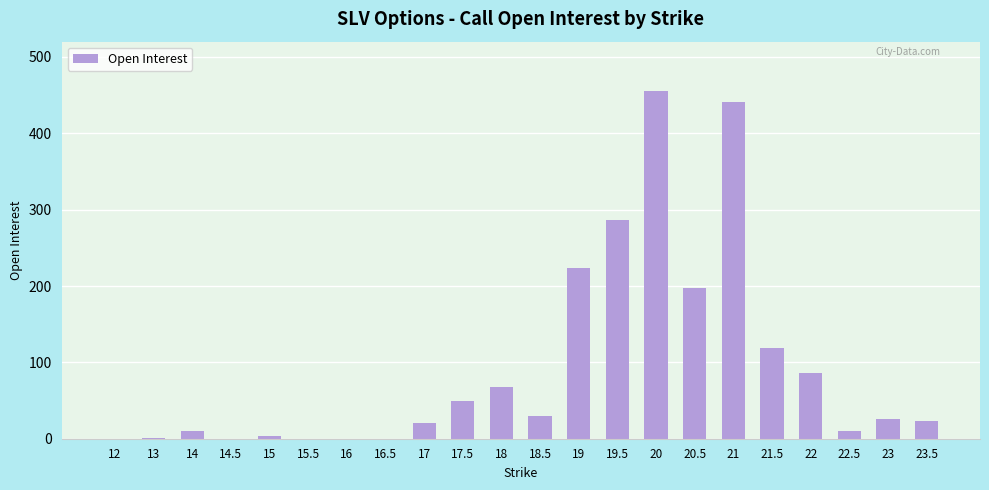

What is the ratio of the value at 20.5 to the value at 19.5?

0.7